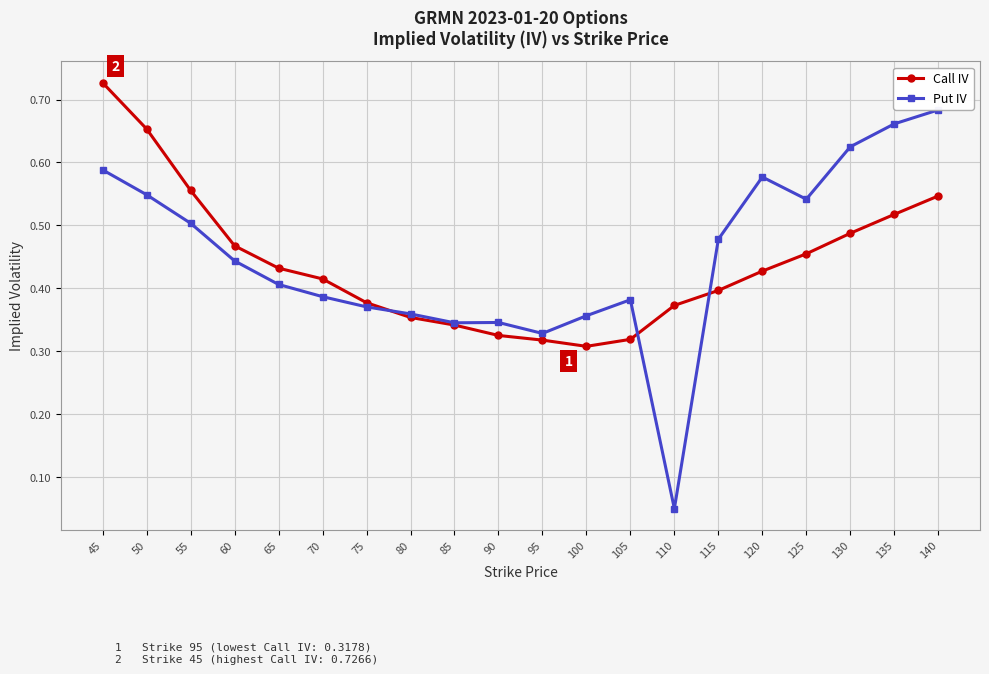

Which series has the widest spread of values?

Put IV